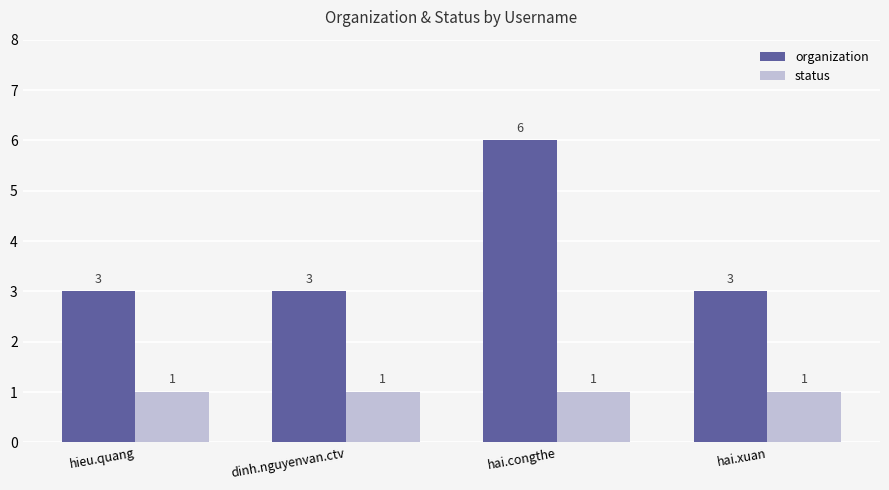

At how many categories does at least one series exceed 1?

4